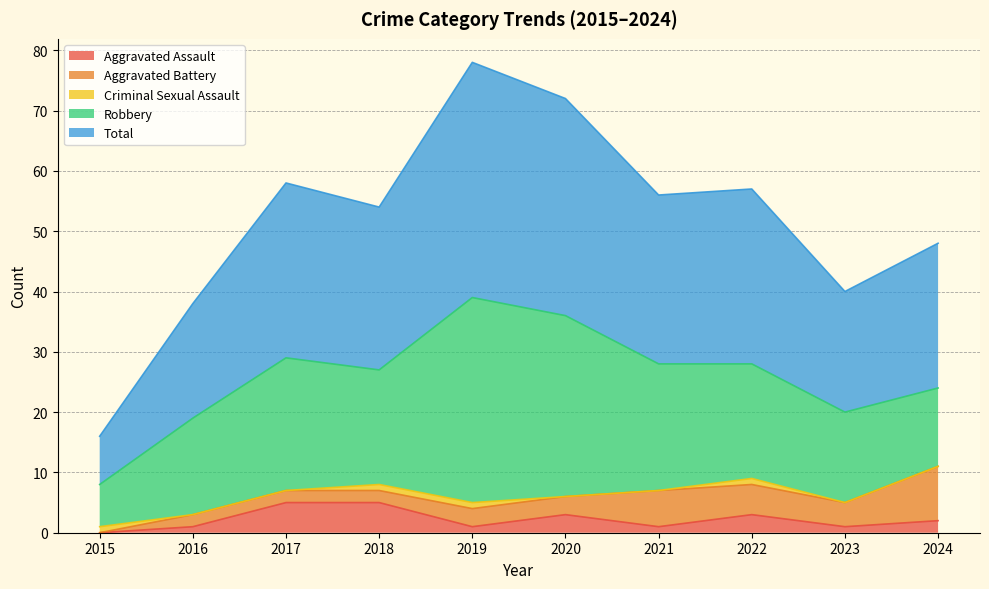

In Criminal Sexual Assault, how many points are higher than both neighbors (excluding endpoints)?

1